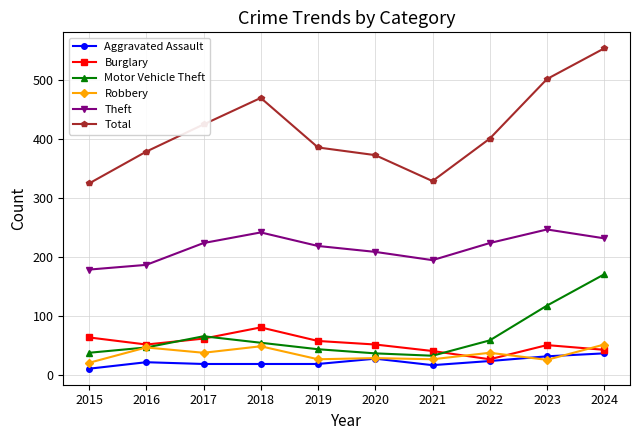

True or false: Burglary and Total intersect in this chart.

False